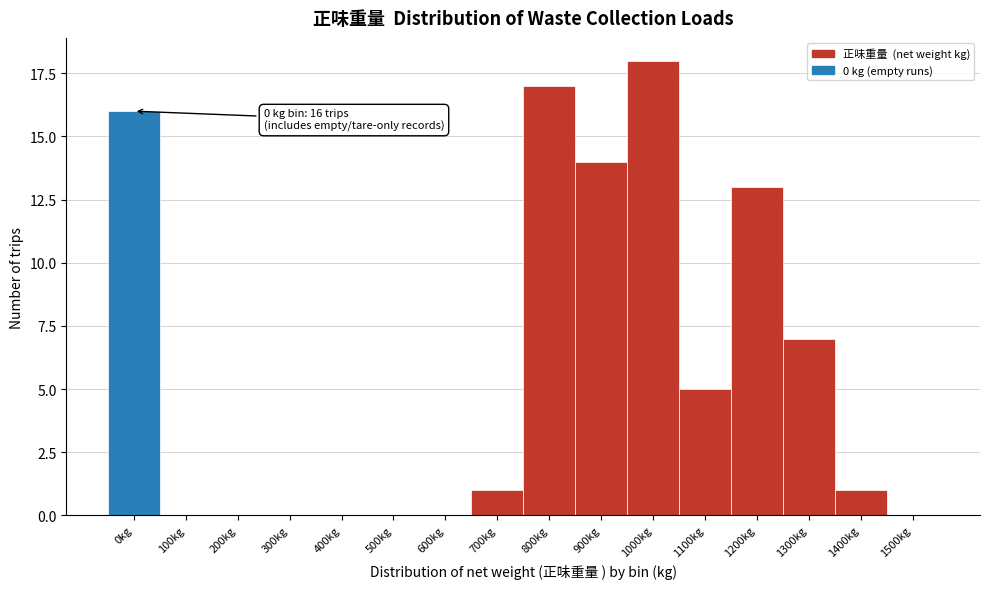

Reading left to right, extract all data points from this chart.

0kg=16	100kg=0	200kg=0	300kg=0	400kg=0	500kg=0	600kg=0	700kg=1	800kg=17	900kg=14	1000kg=18	1100kg=5	1200kg=13	1300kg=7	1400kg=1	1500kg=0